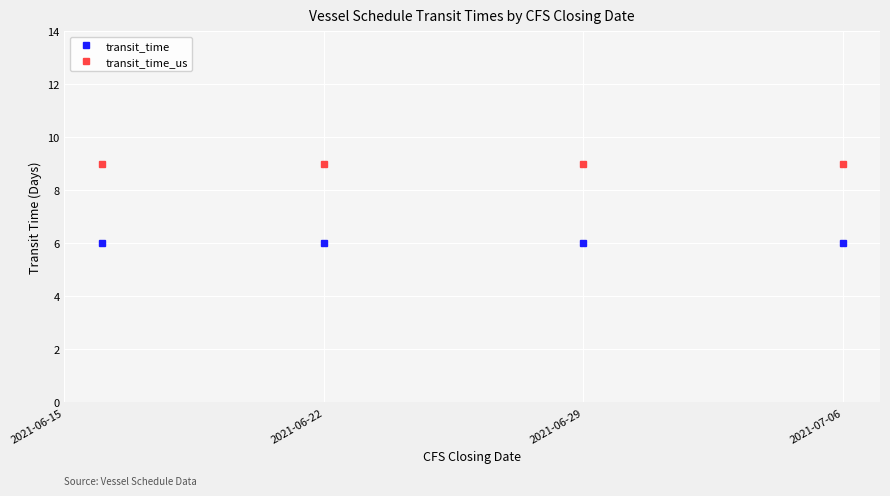

List the series in order of their peak value, lowest first.

transit_time, transit_time_us